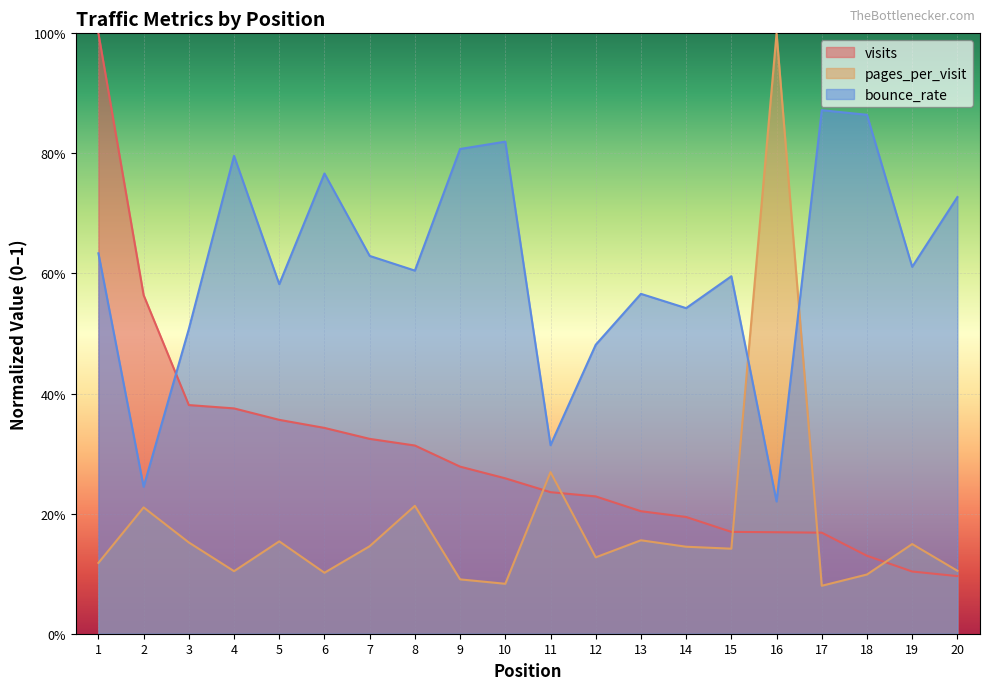

At how many categories does at least one series exceed 0?

20